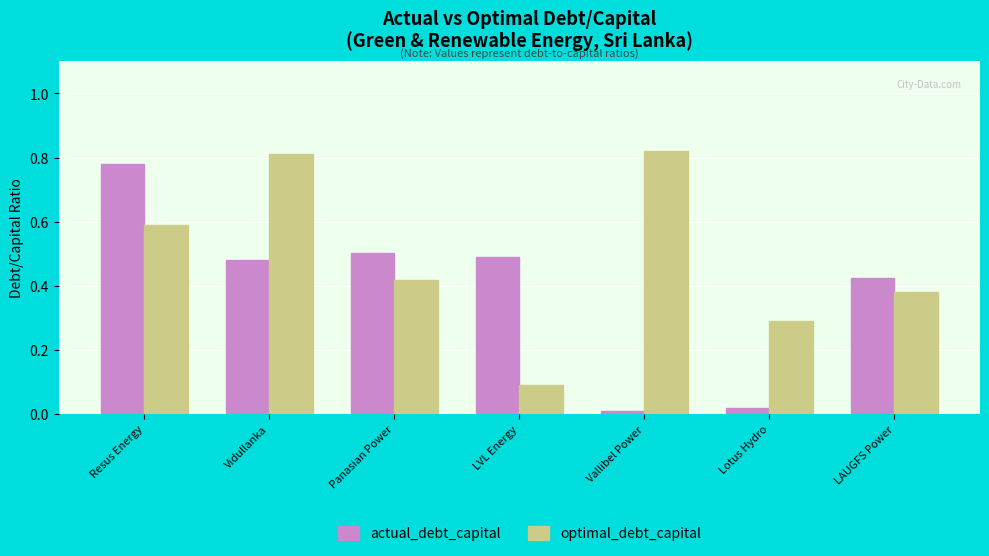

Rank the series by their average value, from highest to lowest.

optimal_debt_capital, actual_debt_capital